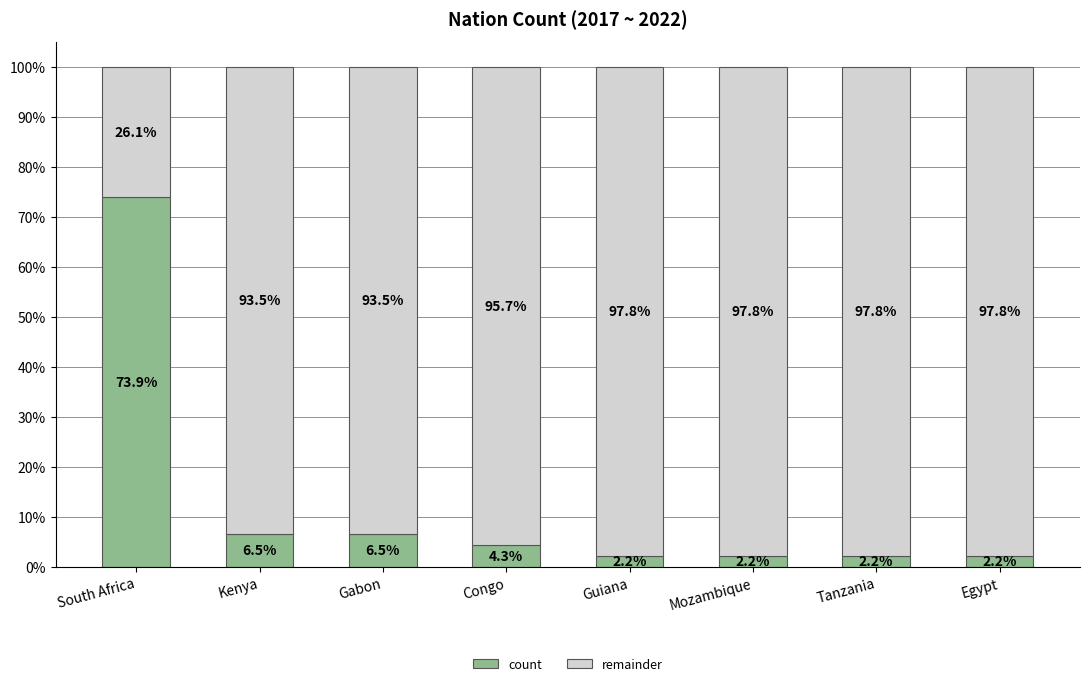

Reading right to left, transcribe the values for count.

2.2	2.2	2.2	2.2	4.3	6.5	6.5	73.9